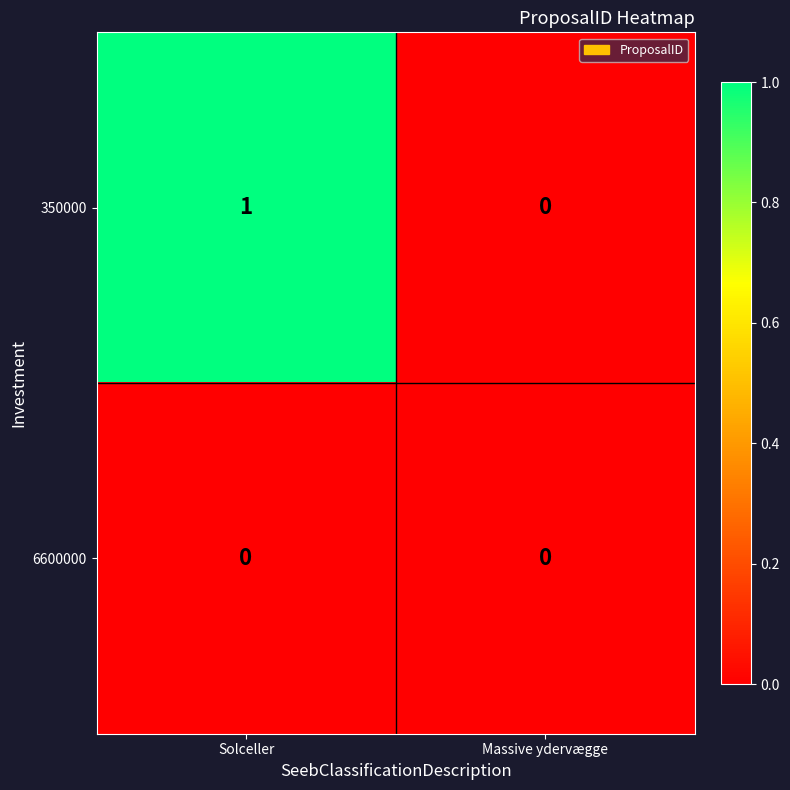

At Solceller, list the series in order from largest to smallest.

350000, 6600000